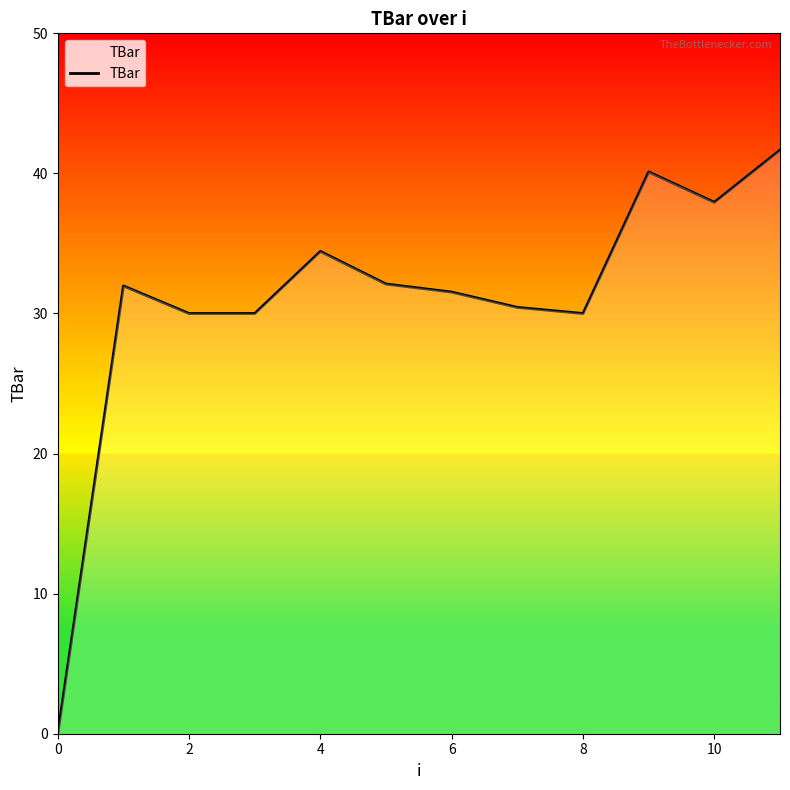

How many categories are shown in the chart?

12